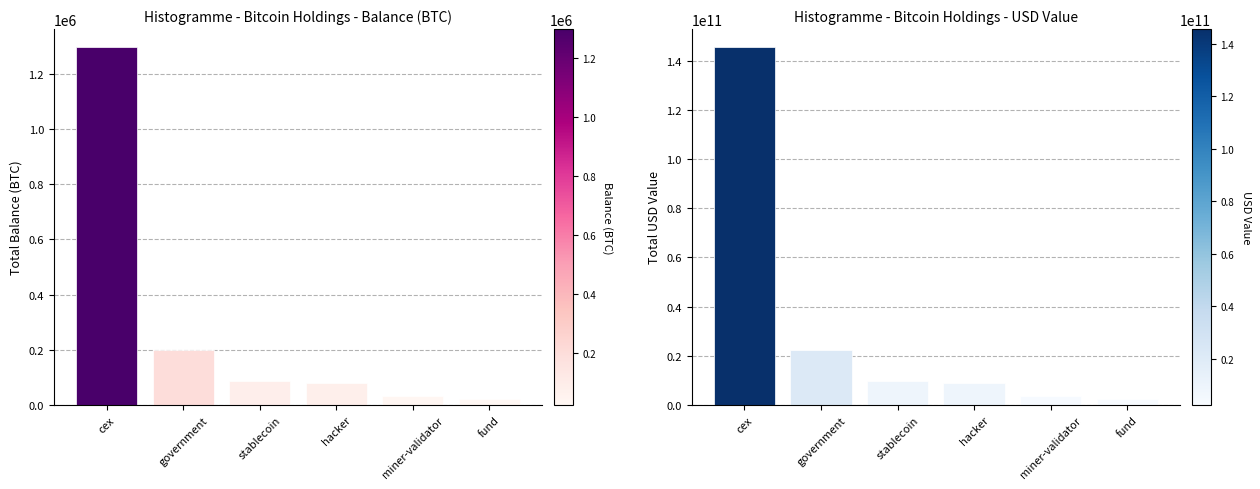

Is it true that Total USD Value equals 1276977624.4 at miner-validator?

False